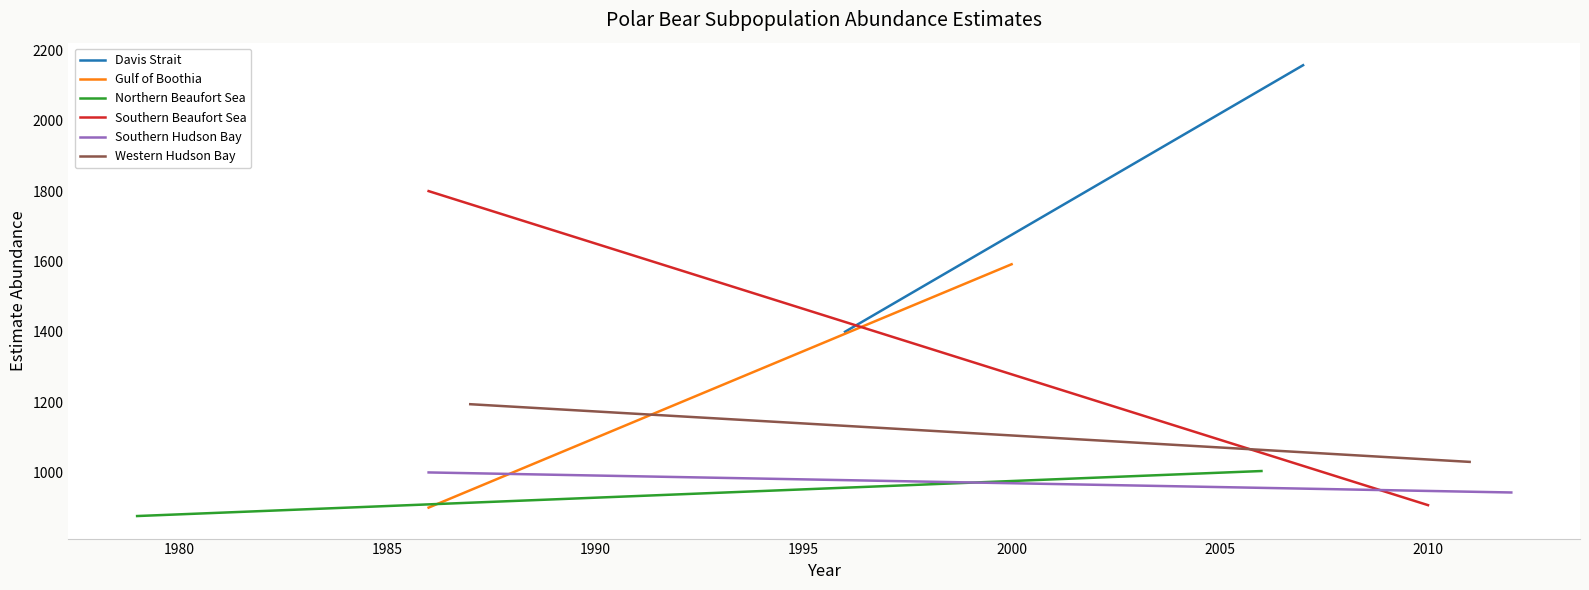

How many series are shown in this chart?

6